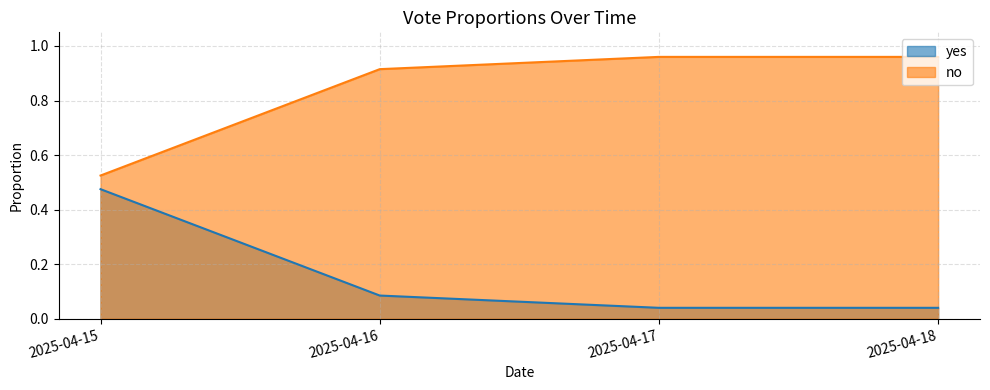

Rank the series by their average value, from highest to lowest.

no, yes